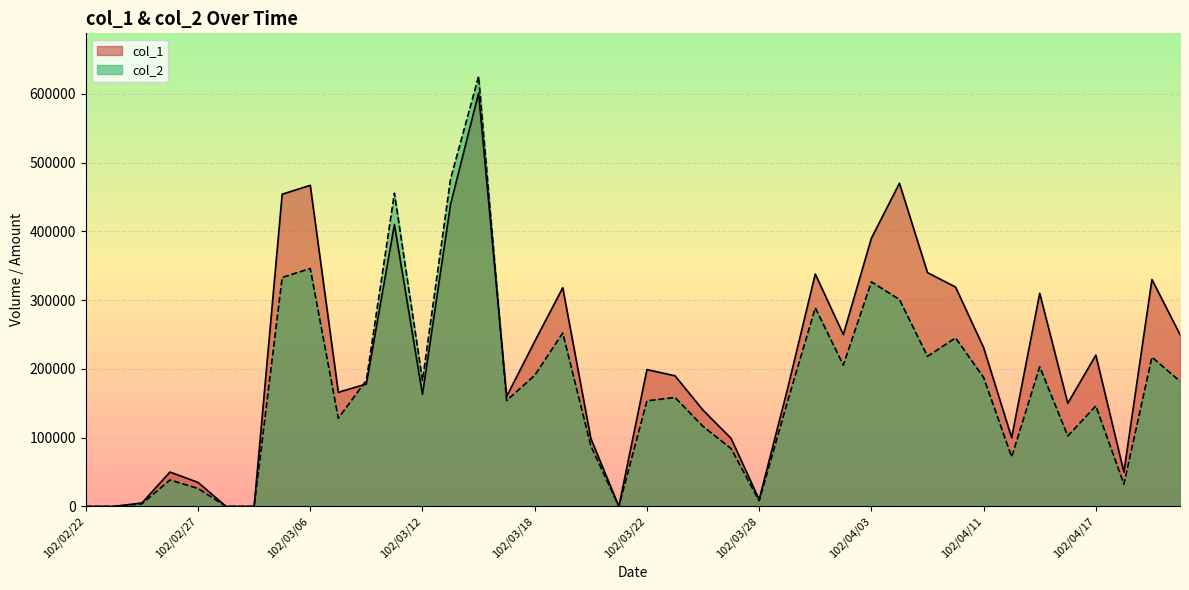

Reading left to right, what are all the values shown in this chart?

col_1: 0	0	5000	50000	35000	0	0	454000	467000	166000	178000	410000	163000	439000	601000	160000	240000	318000	99000	0	199000	190000	140000	99000	10000	169000	338000	250000	390000	470000	340000	319000	231000	100000	310000	150000	220000	50000	330000	250000
col_2: 0	0	3900	38500	26150	0	0	333000	345980	128300	183380	455560	183310	476110	625430	154000	190600	252230	88110	0	153530	158500	116400	84150	8100	150900	288790	205500	326600	300900	218300	245100	187490	72000	203140	102500	146200	32500	217100	182000